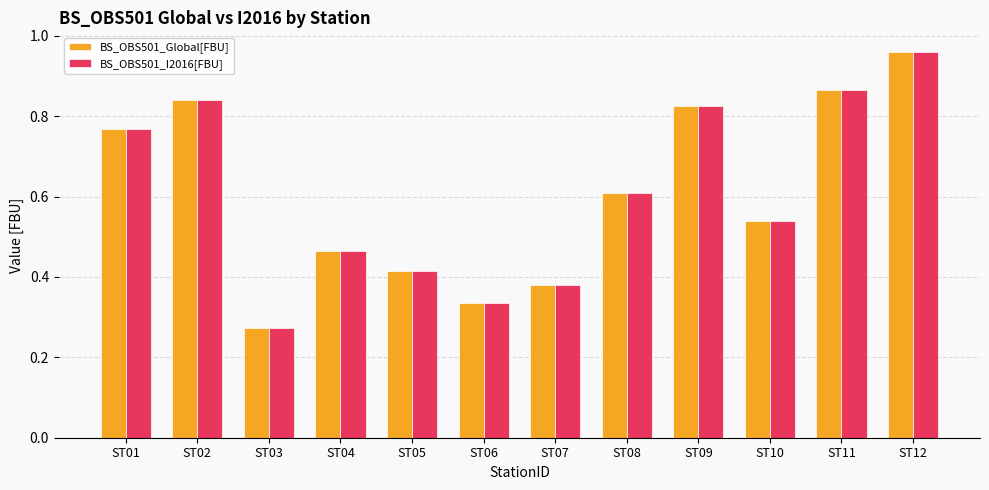

Is it true that BS_OBS501_Global[FBU] equals 0.1 at ST07?

False